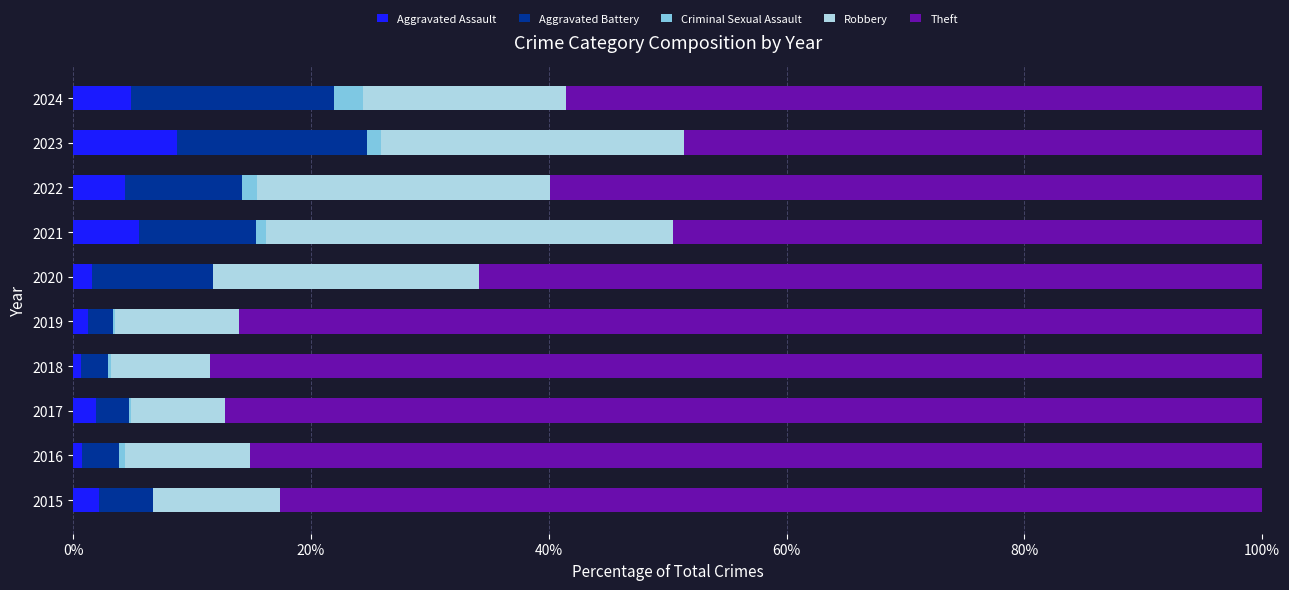

Which category has the highest value in the Aggravated Assault series?

2023